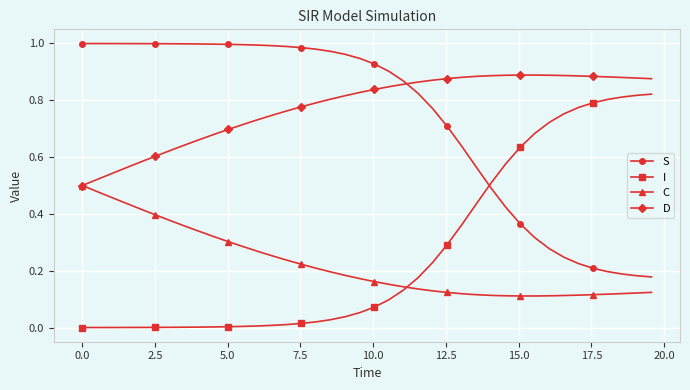

List the series in order of their peak value, lowest first.

C, I, D, S